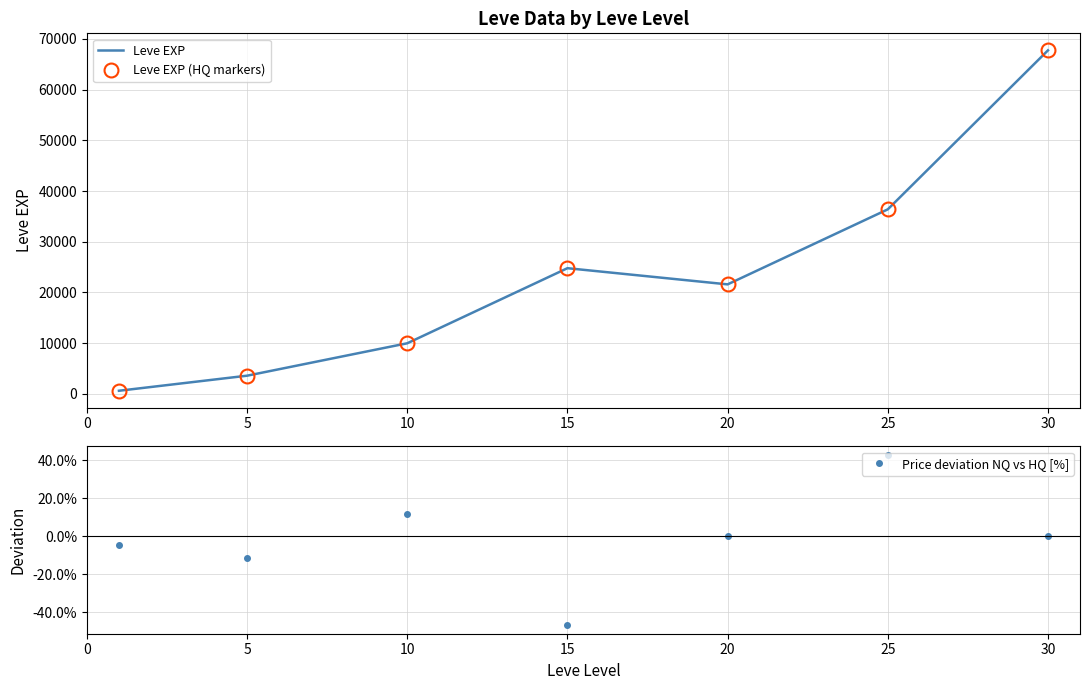

Which series has the largest range (max minus min)?

Leve EXP